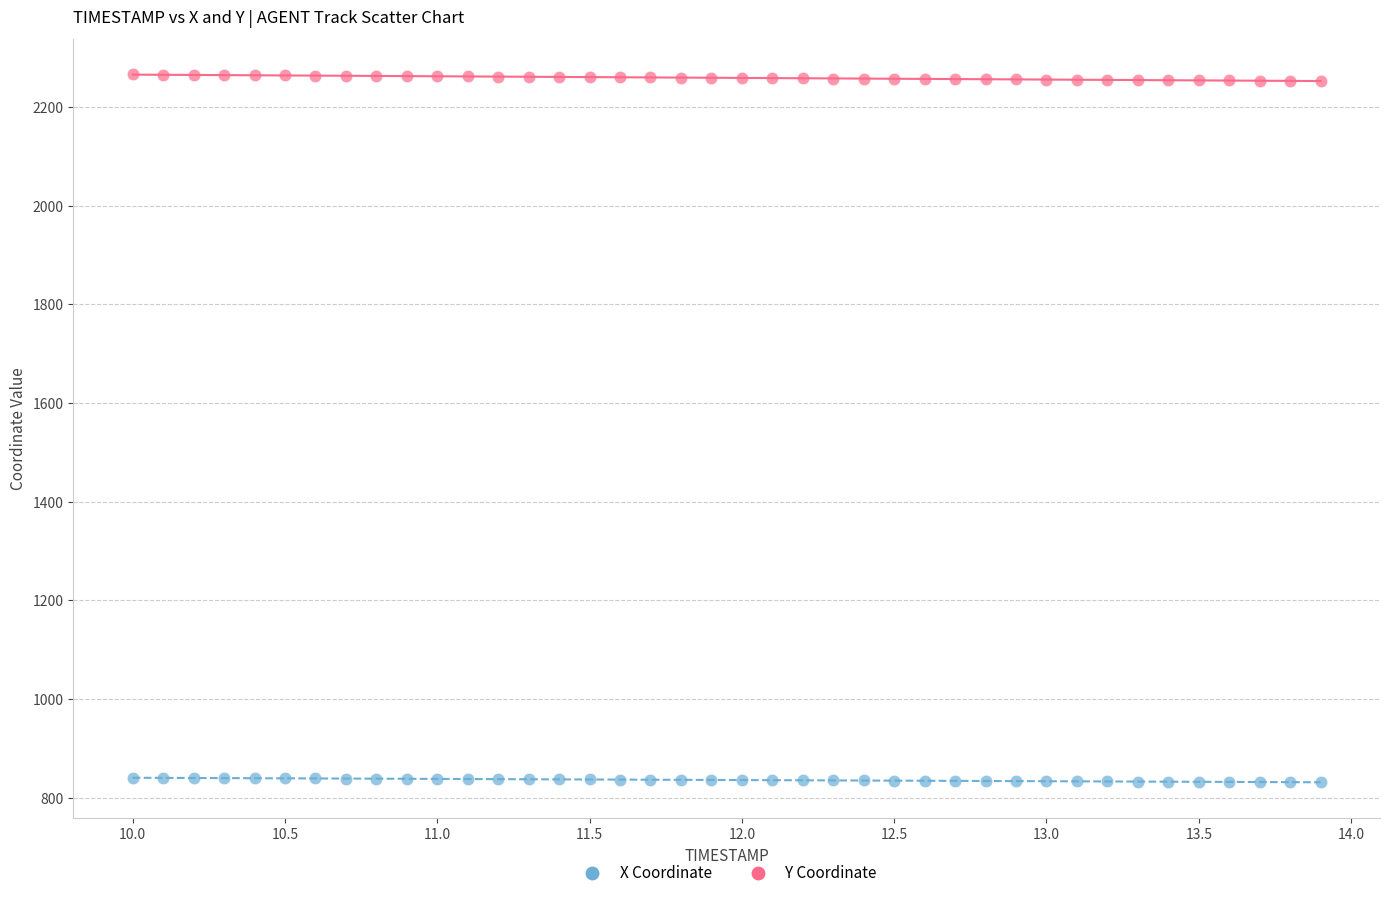

What is the X range (max minus min) for the scatter plot?

3.9